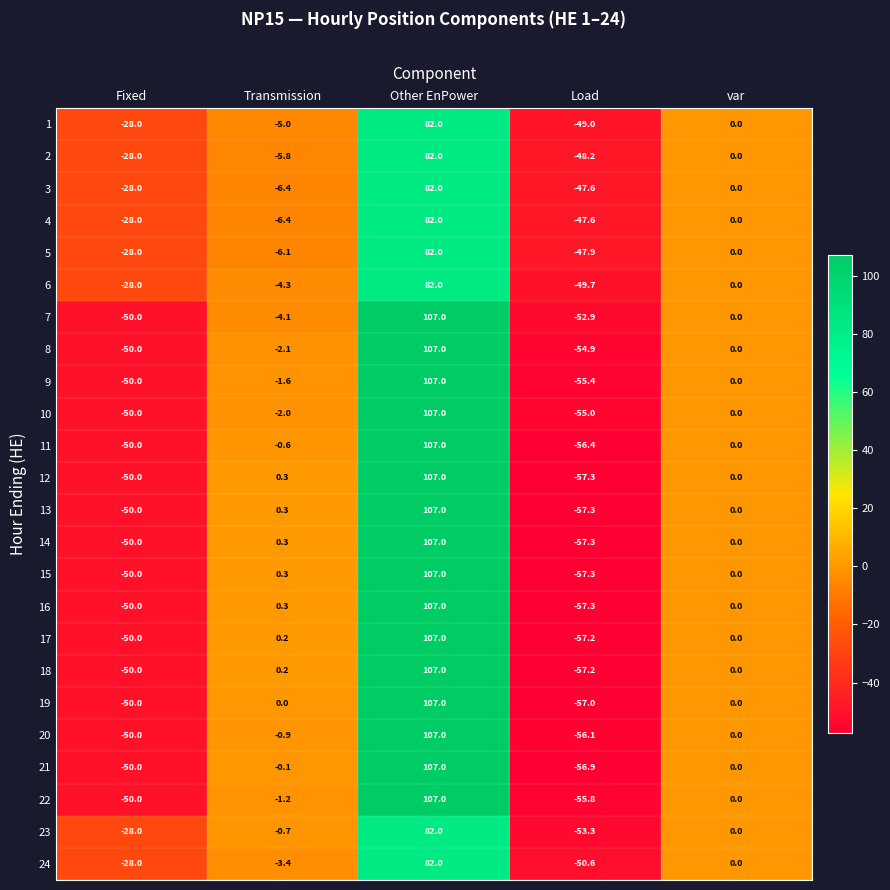

At which category is the sum across all series the highest?

Other EnPower